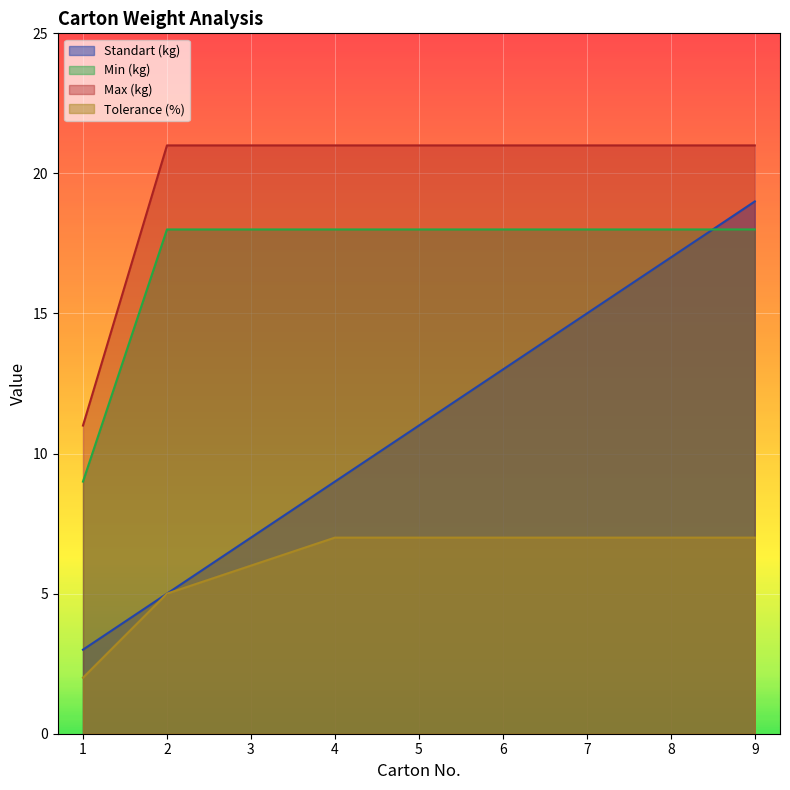

Is the value of Standart (kg) at 2 greater than the value of Tolerance (%) at 8?

No